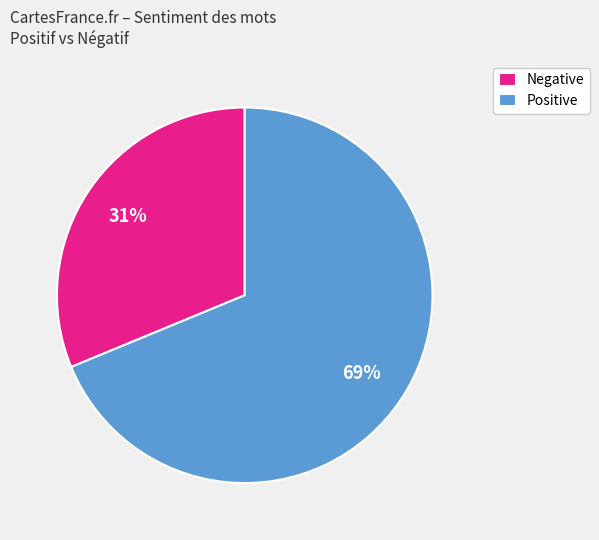

What percentage is the Negative slice, to the nearest percent?

31%